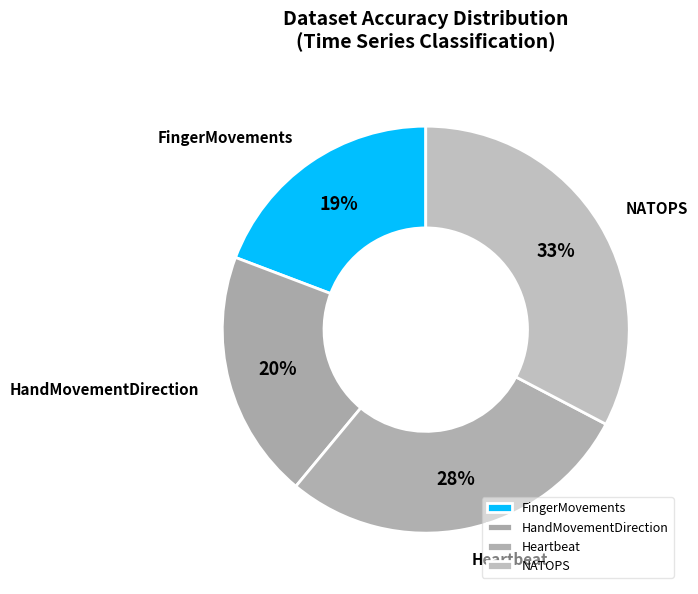

How many slices are in this pie chart?

4